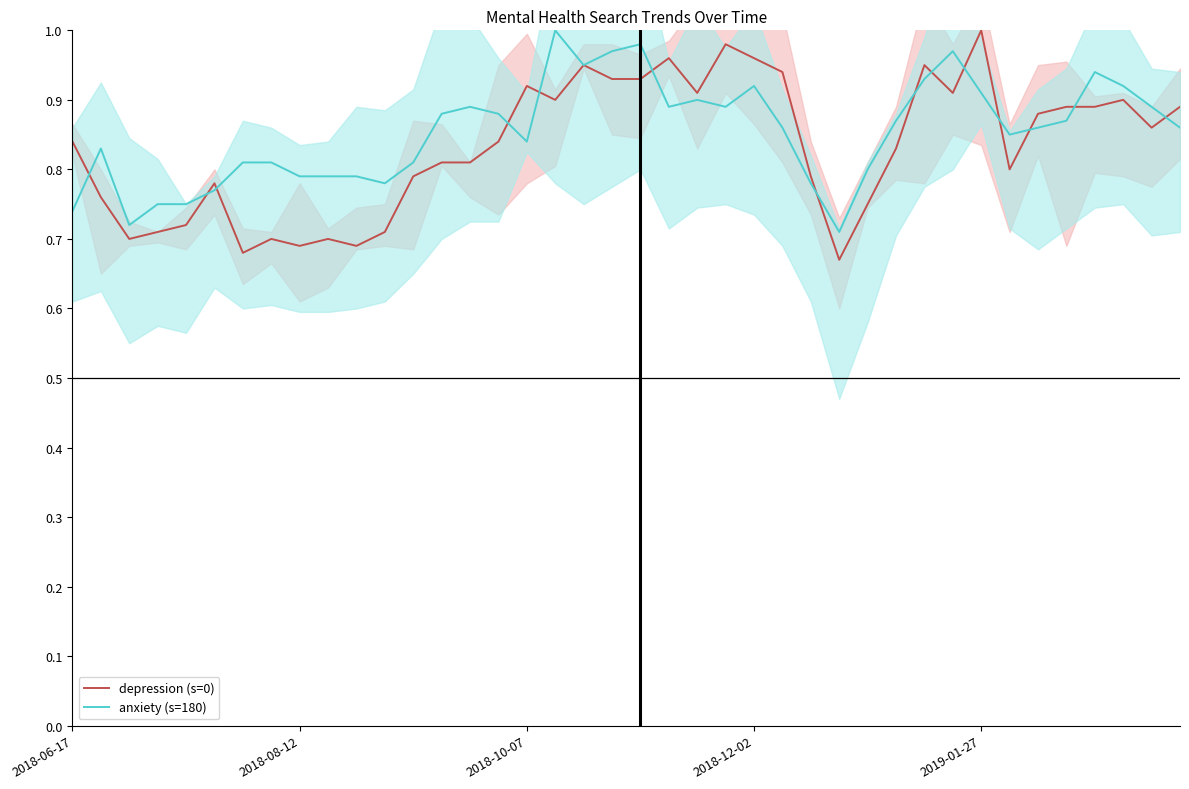

What position from the left is 34?

35